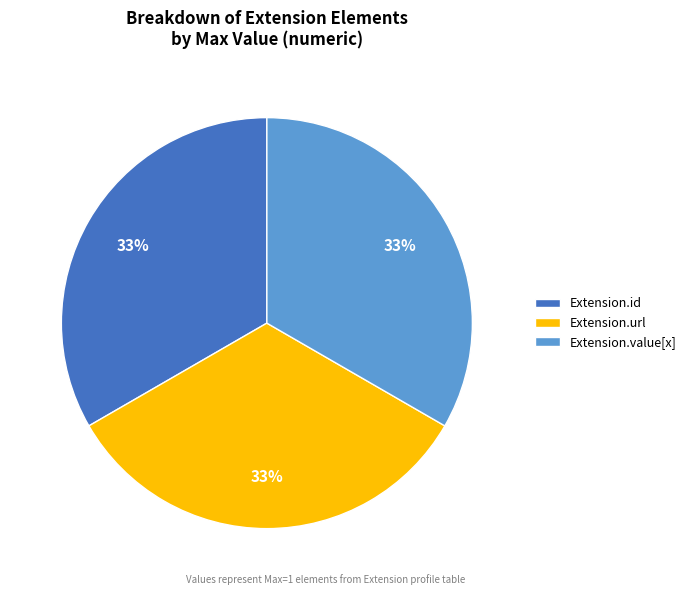

Is Extension.value[x] the majority of the pie?

No